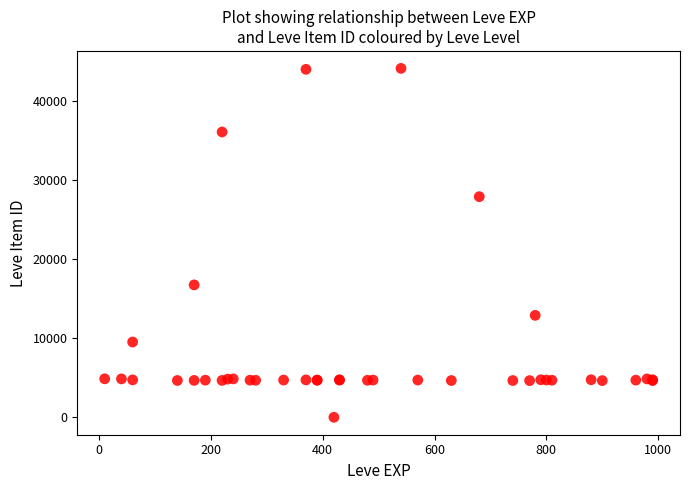

What Y value in the scatter plot is closest to 22050?

16734